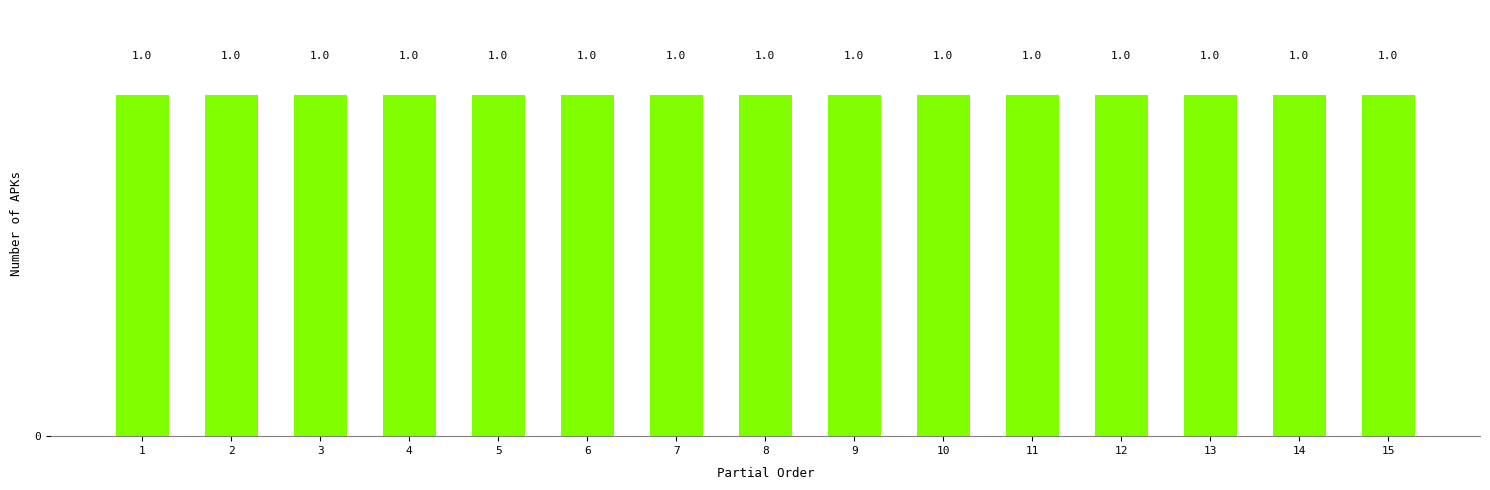

How many series are shown in this chart?

1